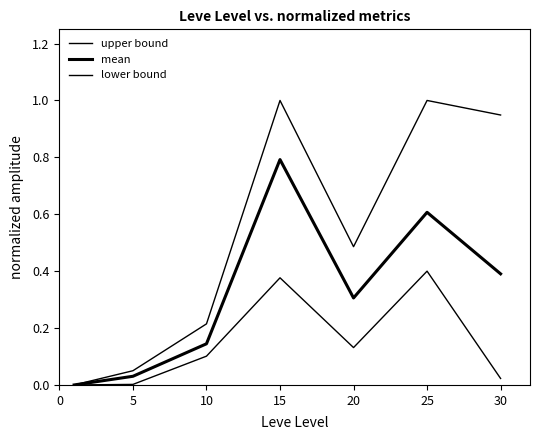

How many lines are shown in the chart?

3